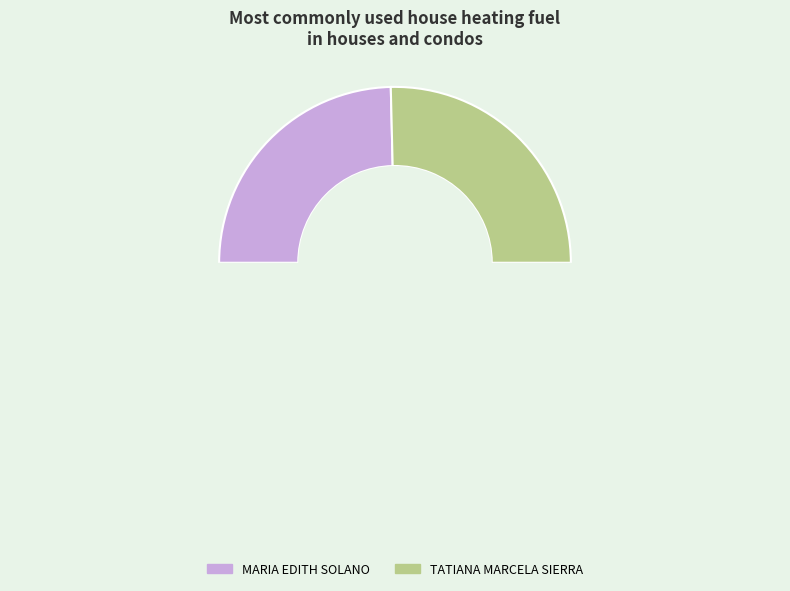

Approximately how many times larger is the value at MARIA EDITH SOLANO compared to TATIANA MARCELA SIERRA?

1.0